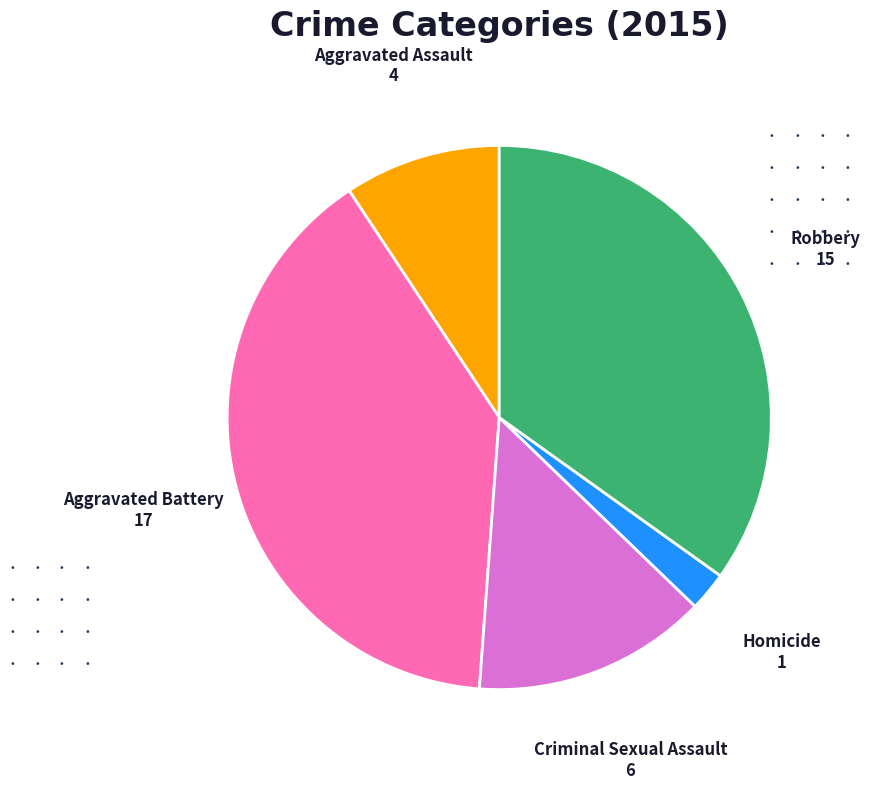

How many slices are in this pie chart?

5